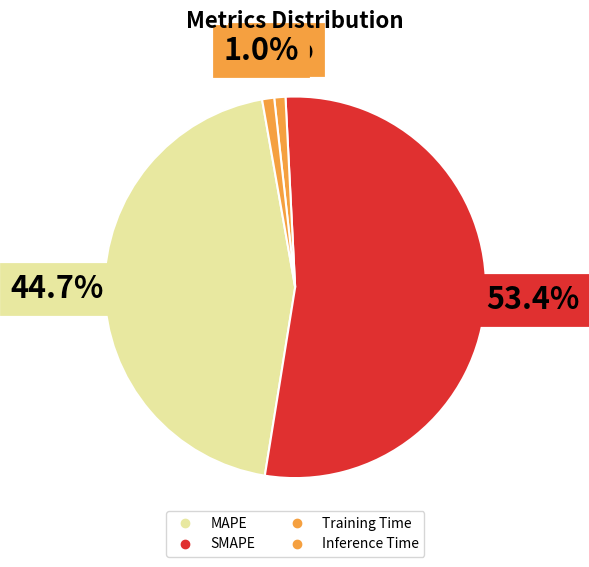

To the nearest percent, what percentage of the pie is Inference Time?

1%